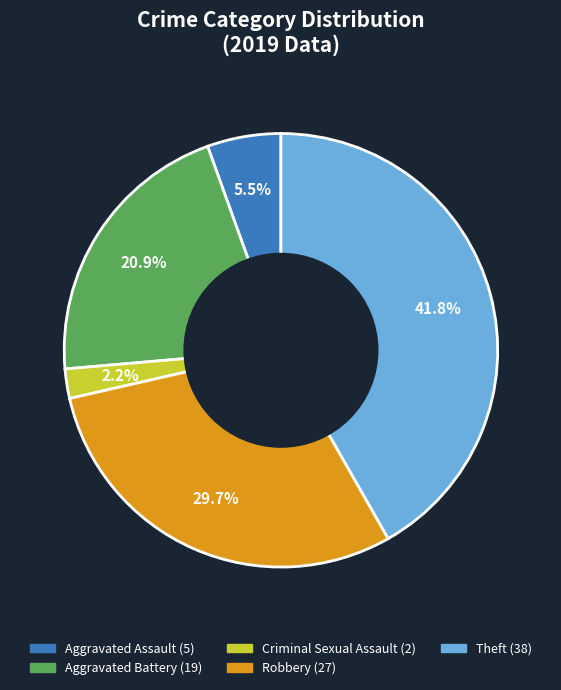

Is there a majority slice in this chart?

No